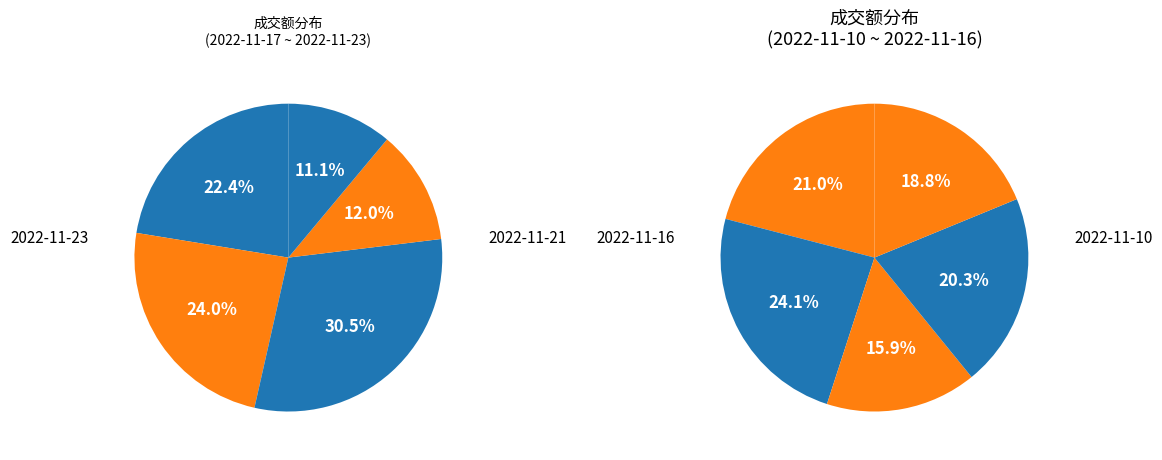

Between 2022-11-16 and 2022-11-15, which is larger?

2022-11-15